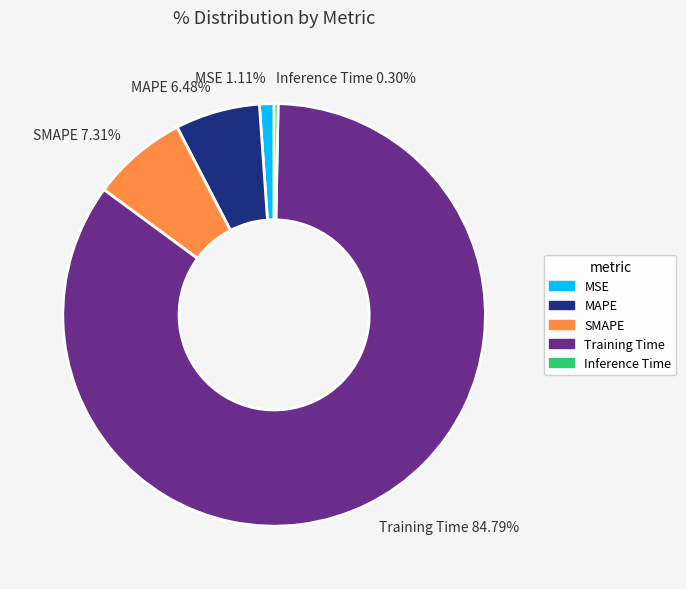

Does Training Time account for over 50% of the chart?

Yes